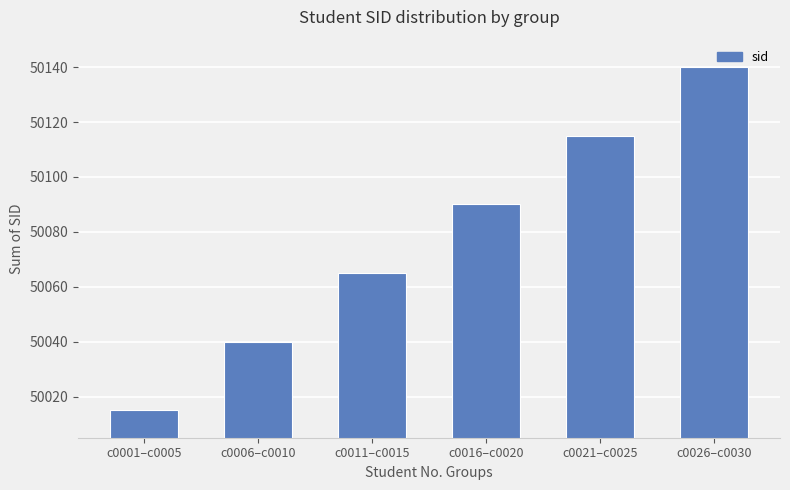

List the labels in order of value, largest first.

c0026–c0030, c0021–c0025, c0016–c0020, c0011–c0015, c0006–c0010, c0001–c0005